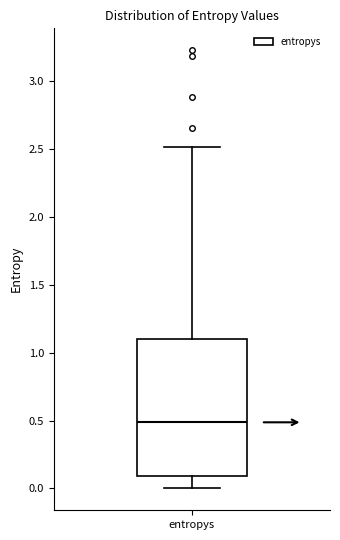

Transcribe this box plot: give where the median line is, the range the box spans, and where the two whiskers end, as read against the y-axis. The values are not printed on the chart, so give them approximately, as read against the axis.

median 0.5, box 0.1 to 1.1, whiskers 0.0 to 2.5